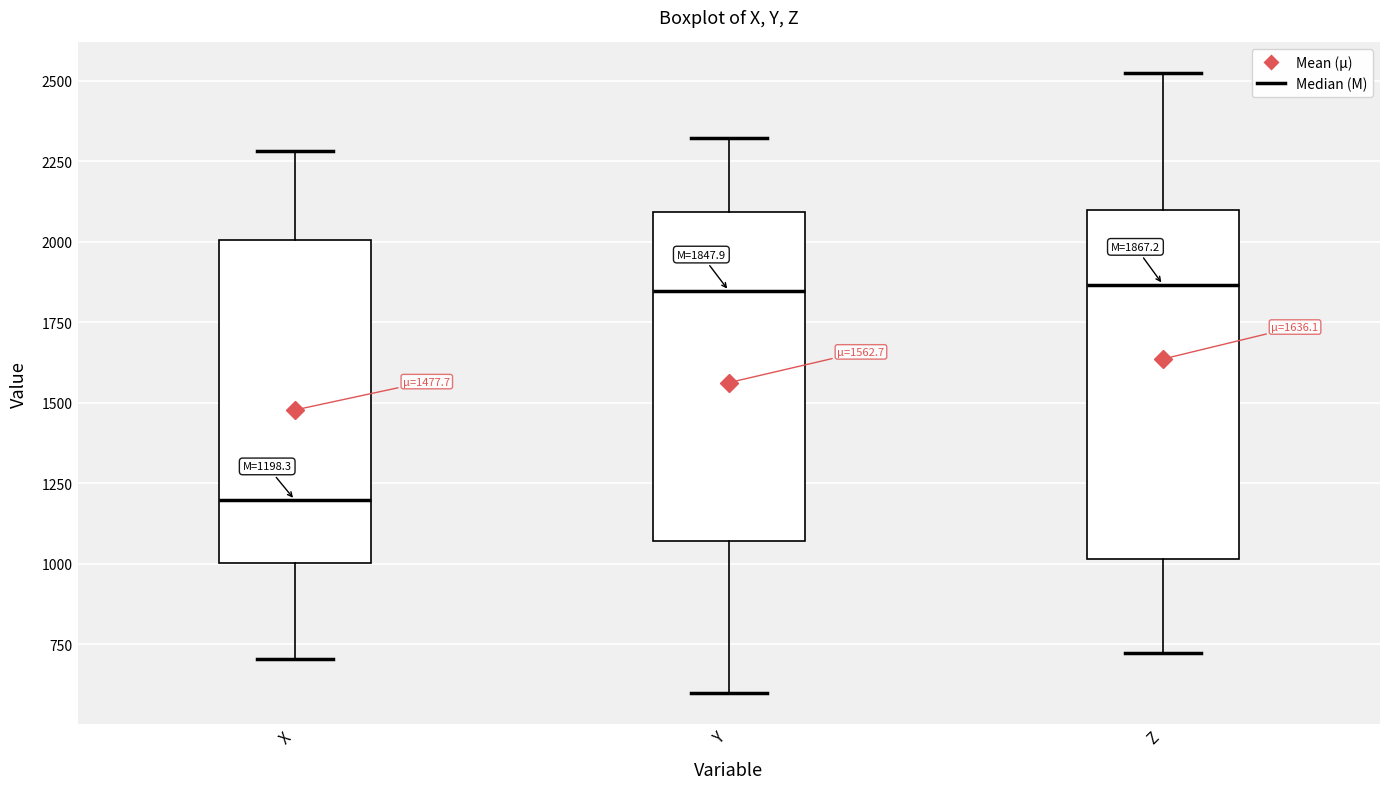

Which box's median line is the lowest?

X